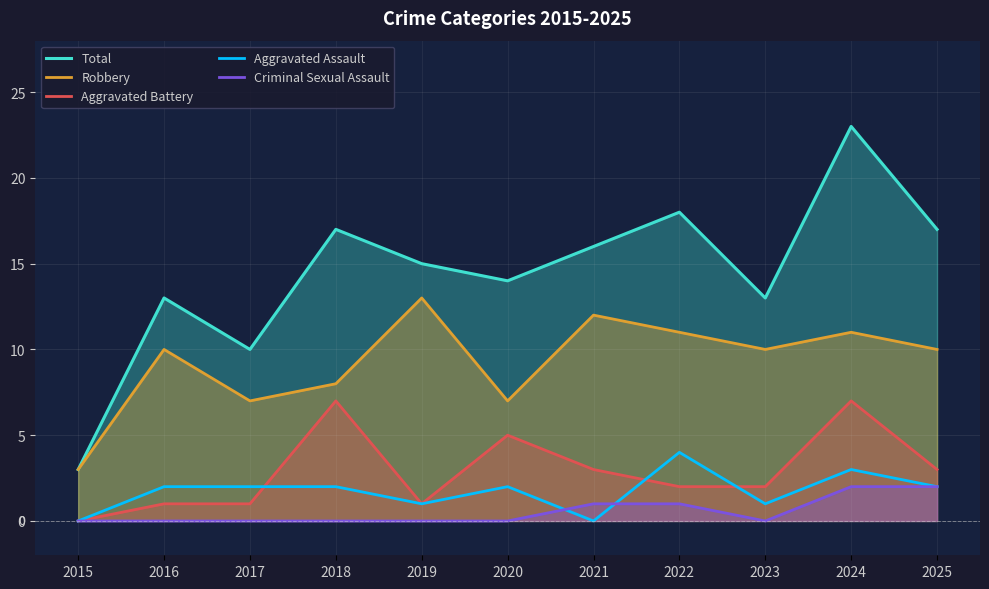

True or false: Aggravated Assault has a value of 2 at 2017.

True